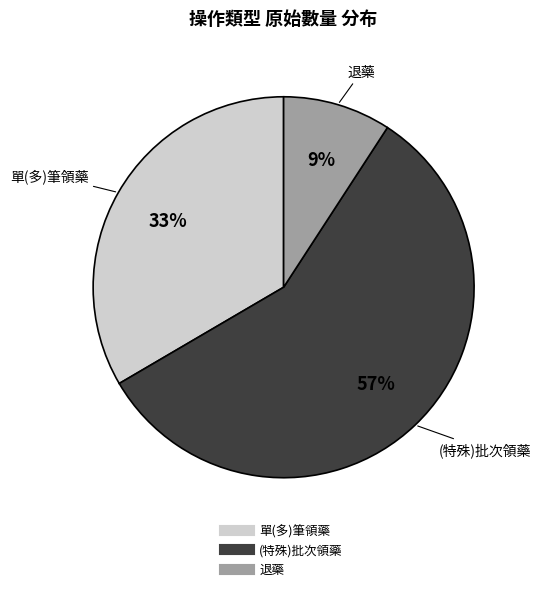

To the nearest percent, what is the difference between the largest and smallest slice percentages?

48%